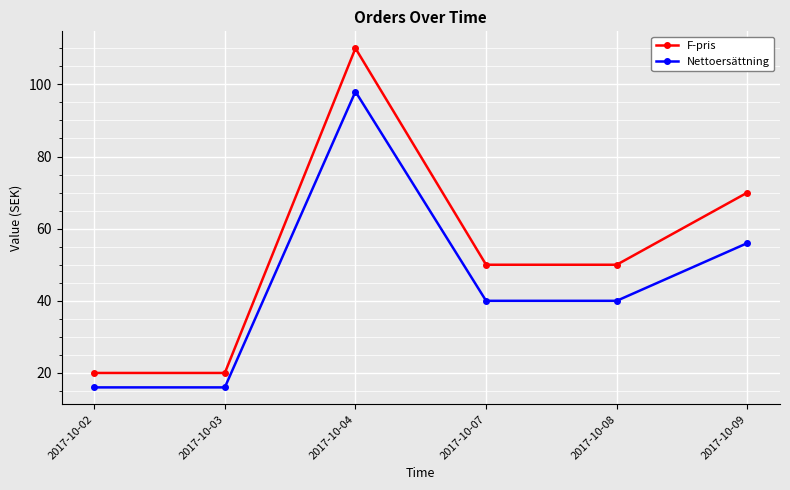

Read the F-pris value at 2017-10-04.

110